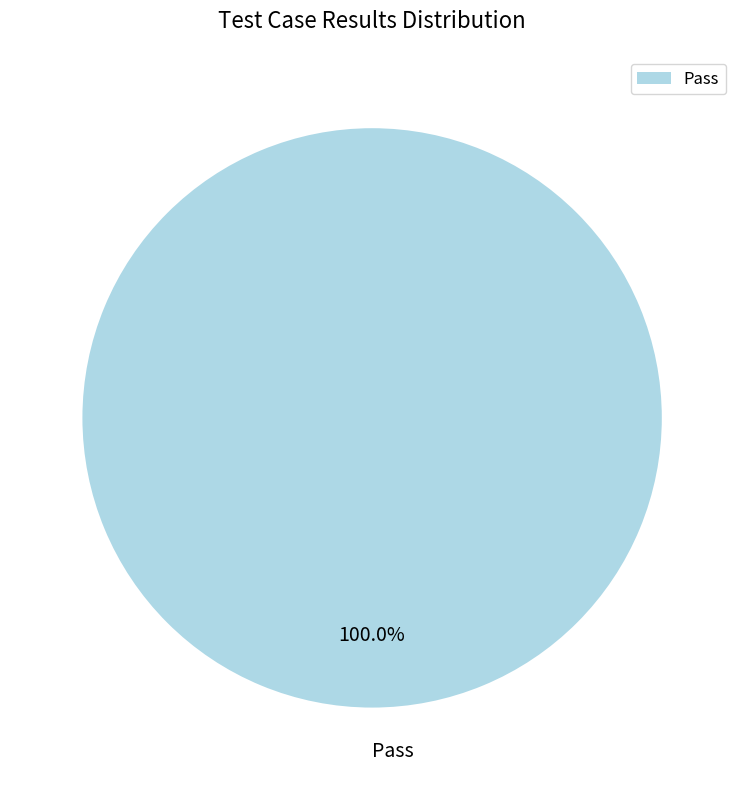

Count the number of slices in the pie.

1